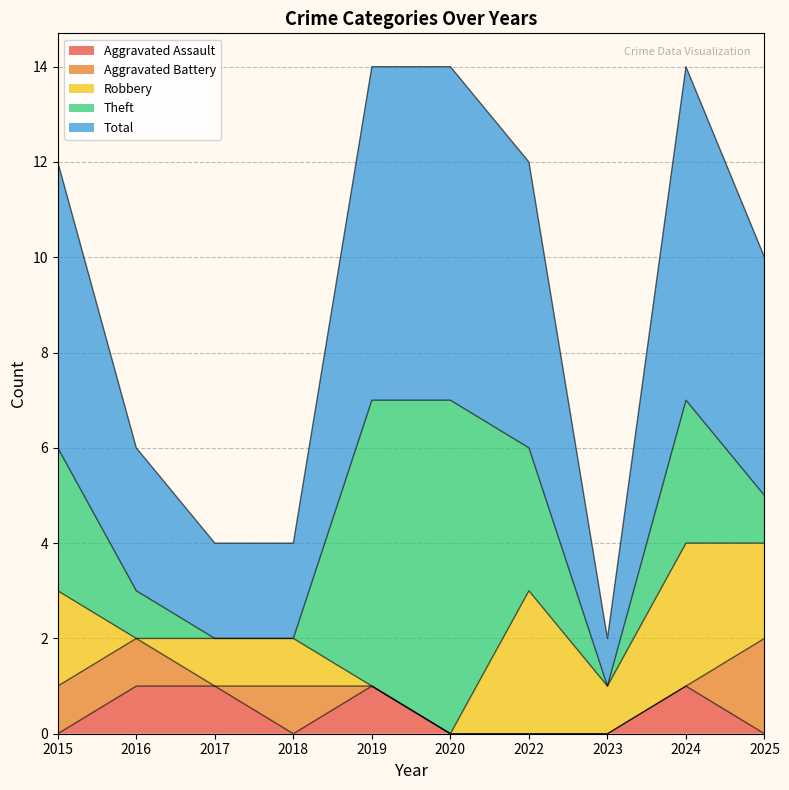

Reading left to right, what are all the values shown in this chart?

Aggravated Assault: 0	1	1	0	1	0	0	0	1	0
Aggravated Battery: 1	1	0	1	0	0	0	0	0	2
Robbery: 2	0	1	1	0	0	3	1	3	2
Theft: 3	1	0	0	6	7	3	0	3	1
Total: 6	3	2	2	7	7	6	1	7	5